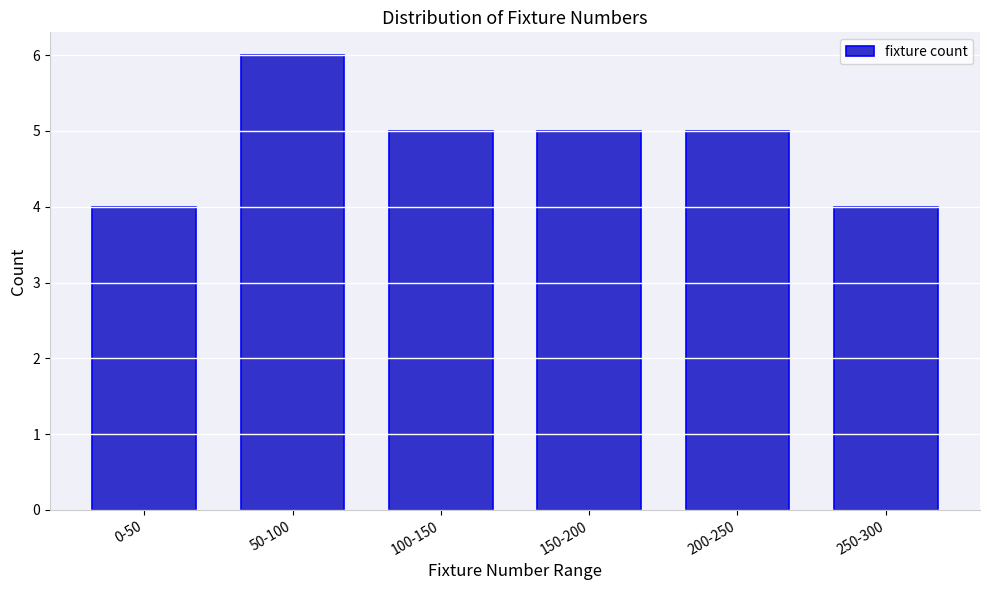

Reading right to left, what are all the values shown in this chart?

250-300=4	200-250=5	150-200=5	100-150=5	50-100=6	0-50=4